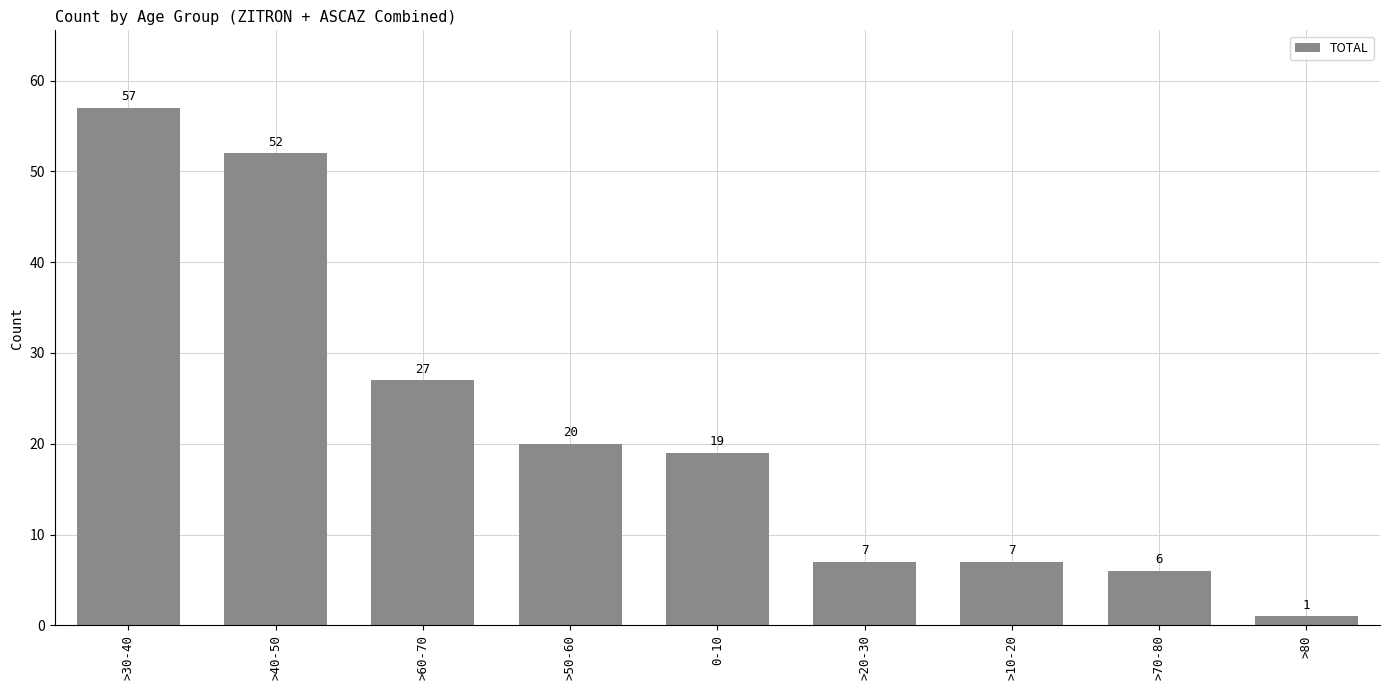

What is the label of the 5th bar from the right?

0-10